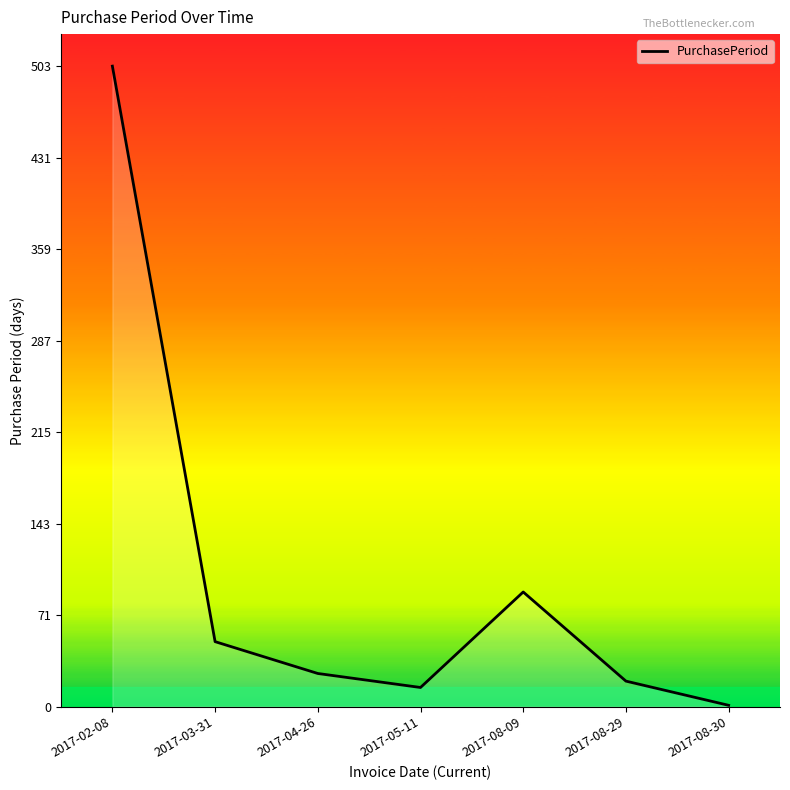

List the labels in order of value, smallest first.

2017-08-30, 2017-05-11, 2017-08-29, 2017-04-26, 2017-03-31, 2017-08-09, 2017-02-08